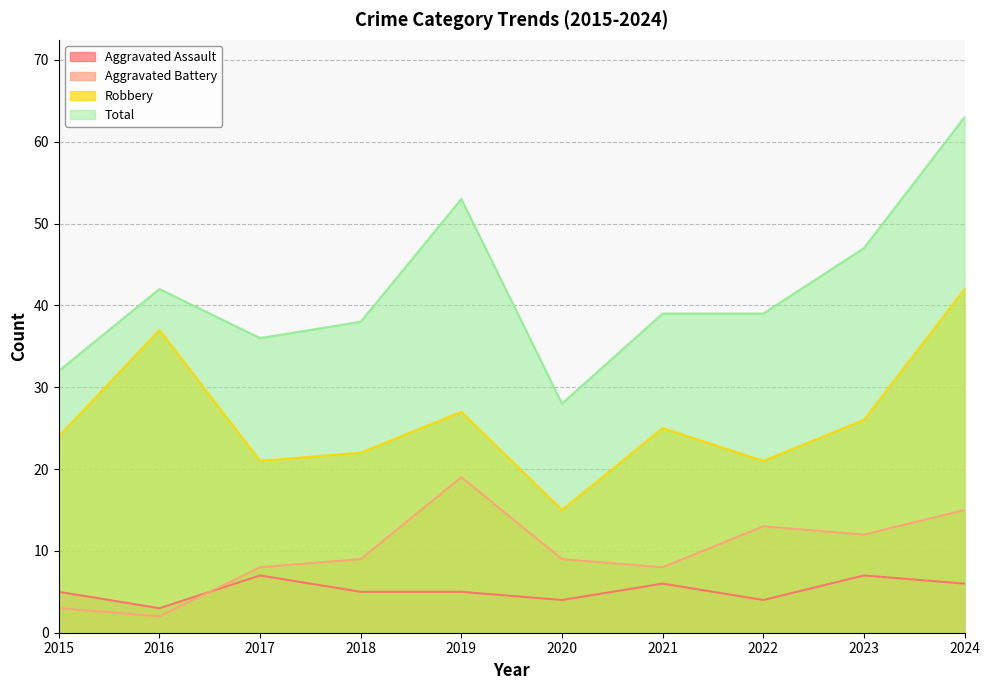

List the labels in order of Aggravated Assault value, smallest first.

2016, 2020, 2022, 2015, 2018, 2019, 2021, 2024, 2017, 2023